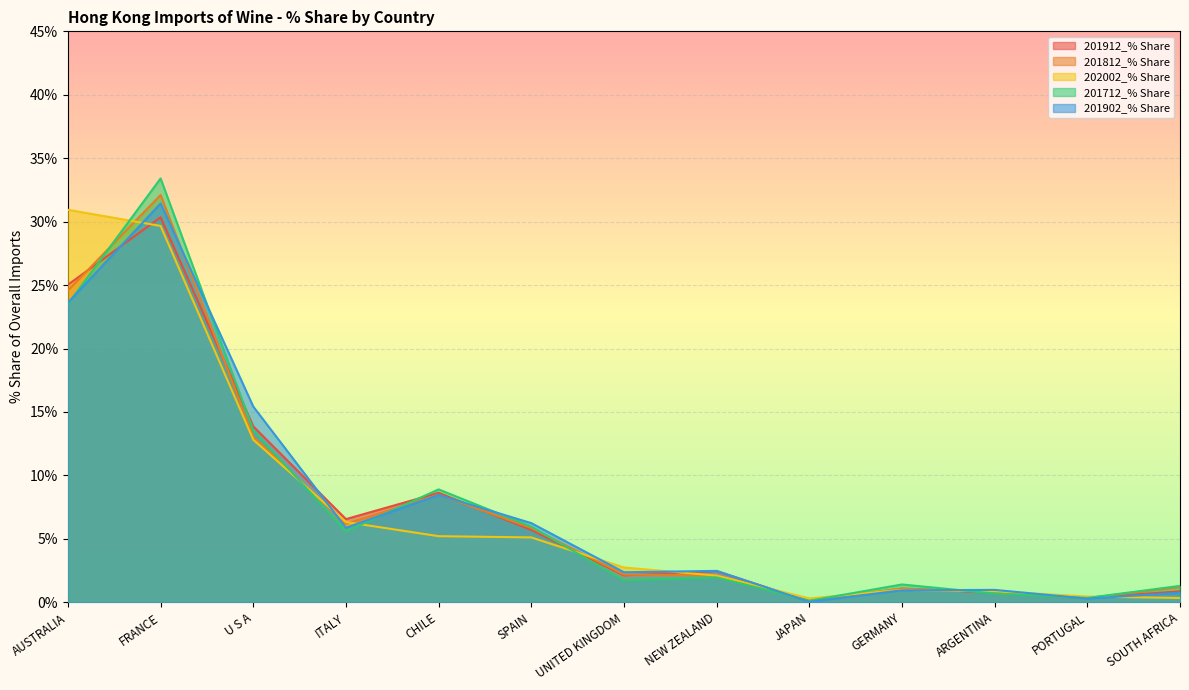

What is the label of the 3rd point from the left?

U S A